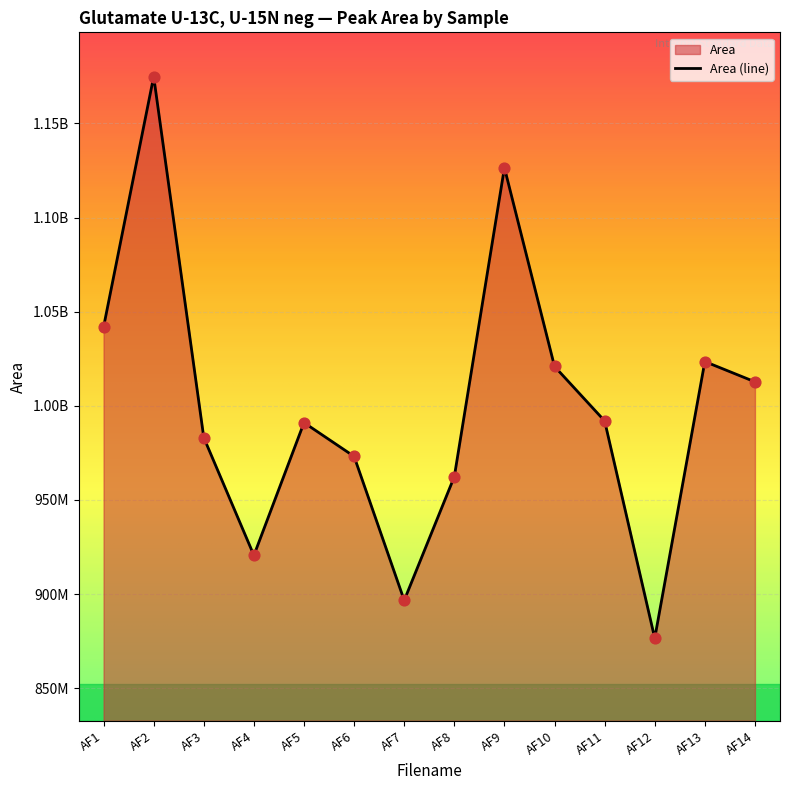

What is the change in value from AF6 to AF8?

-10744753